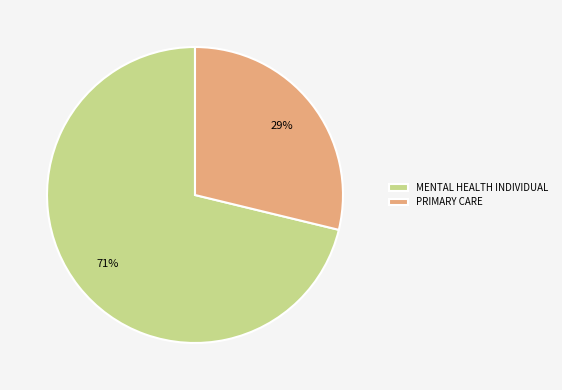

Is there a majority slice in this chart?

Yes